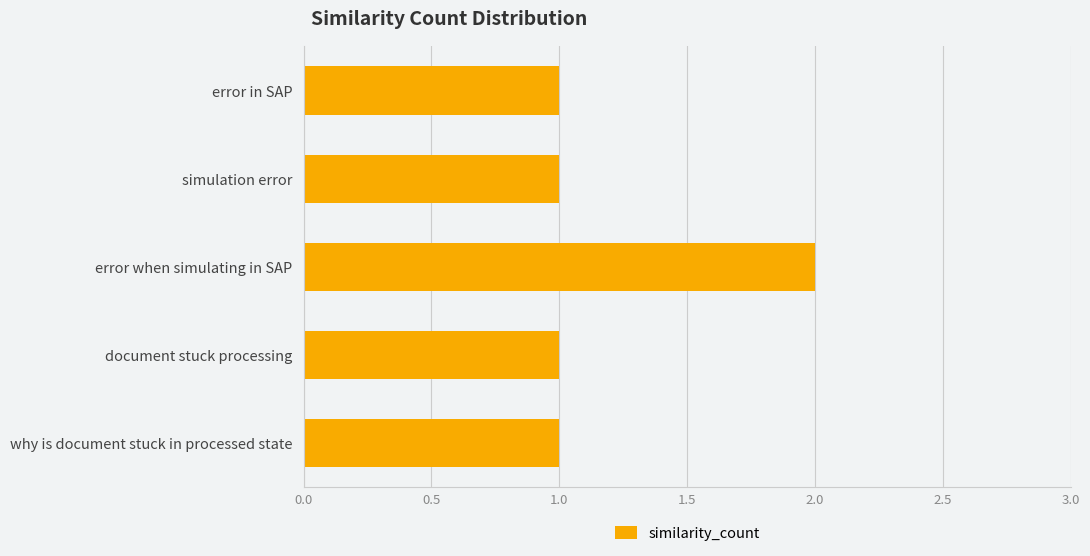

Reading top to bottom, extract all data points from this chart.

error in SAP=1	simulation error=1	error when simulating in SAP=2	document stuck processing=1	why is document stuck in processed state=1